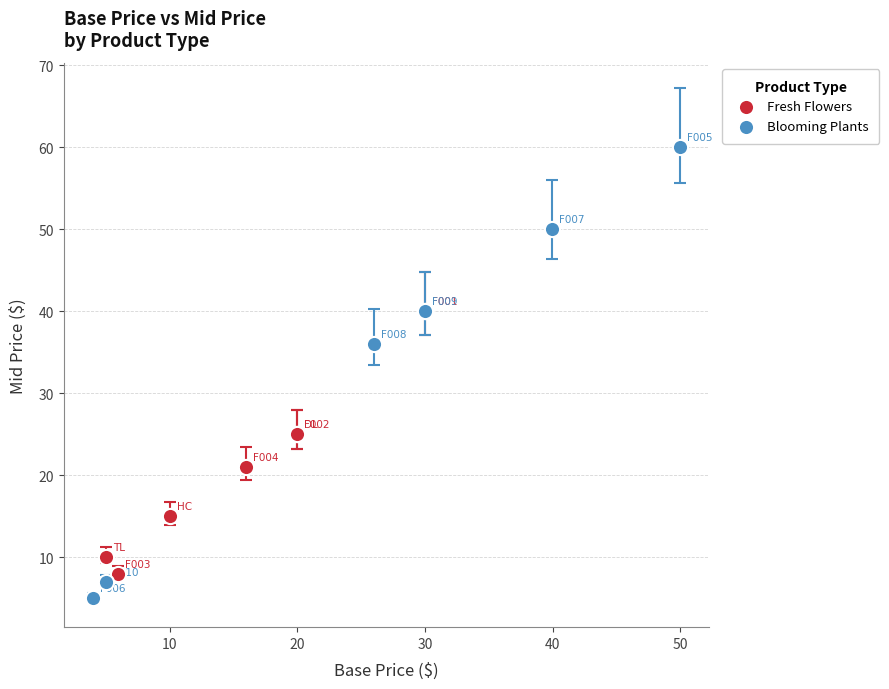

Which series reaches the minimum Y coordinate?

Blooming Plants